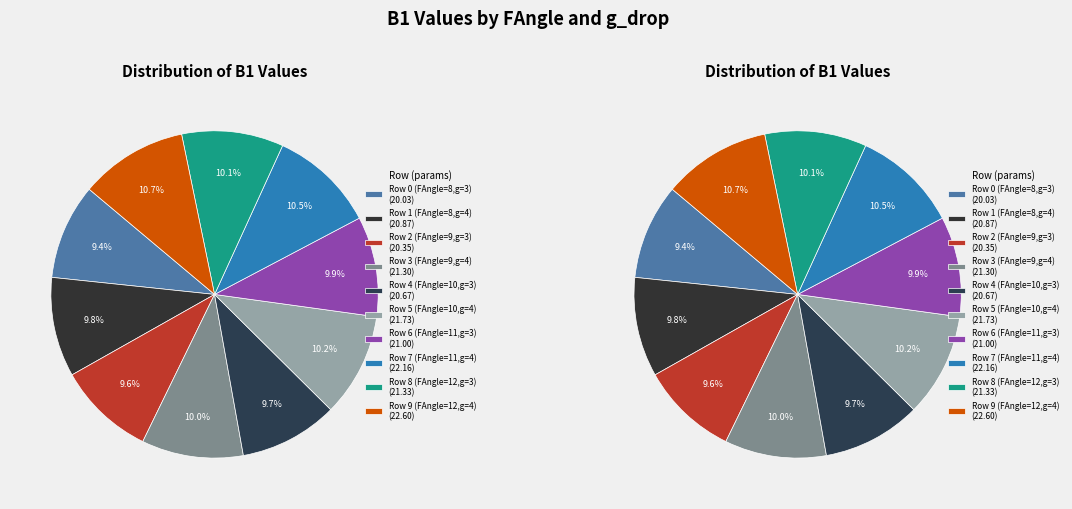

To the nearest percent, what percentage of the pie is Row 0 (FAngle=8,g=3)?

9%